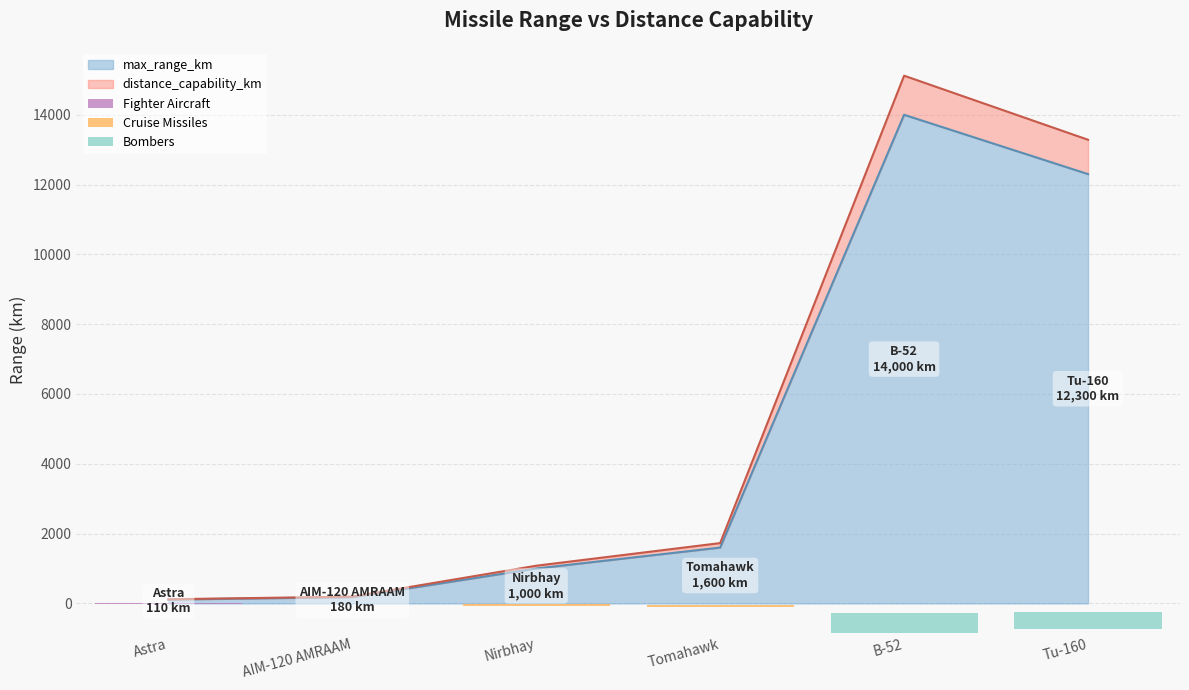

Reading left to right, list all the values displayed in this chart.

max_range_km: Astra=110.0	AIM-120 AMRAAM=180.0	Nirbhay=1000.0	Tomahawk=1600.0	B-52=14000.0	Tu-160=12300.0
distance_capability_km: Astra=118.8	AIM-120 AMRAAM=194.4	Nirbhay=1080.0	Tomahawk=1728.0	B-52=15120.0	Tu-160=13284.0